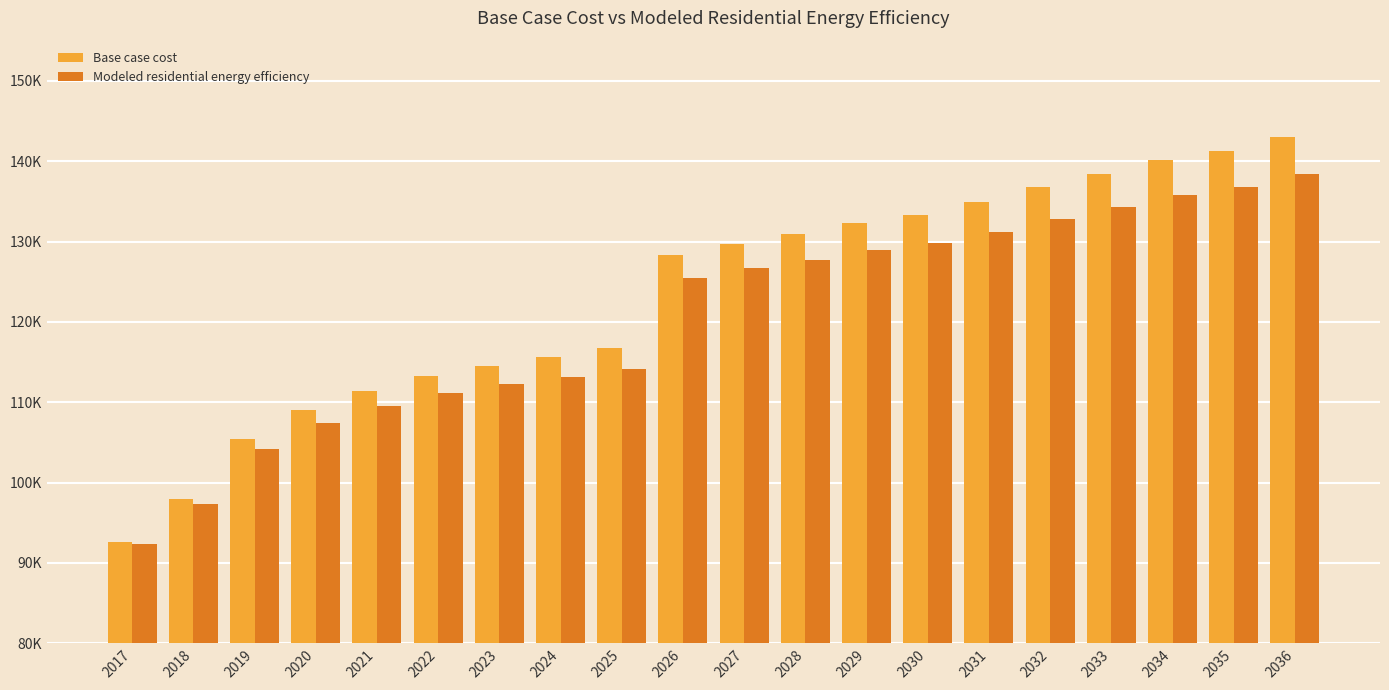

The value of Modeled residential energy efficiency at 2024 is 175993.8. True or false?

False